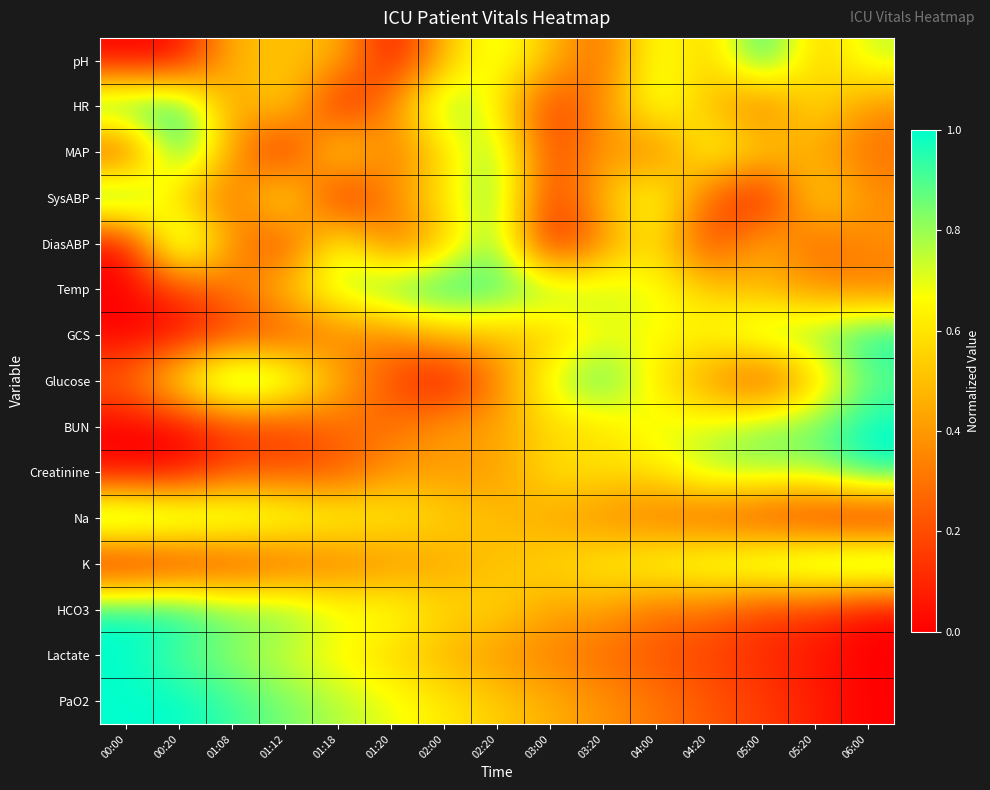

At which category is the sum across all series the highest?

02:20